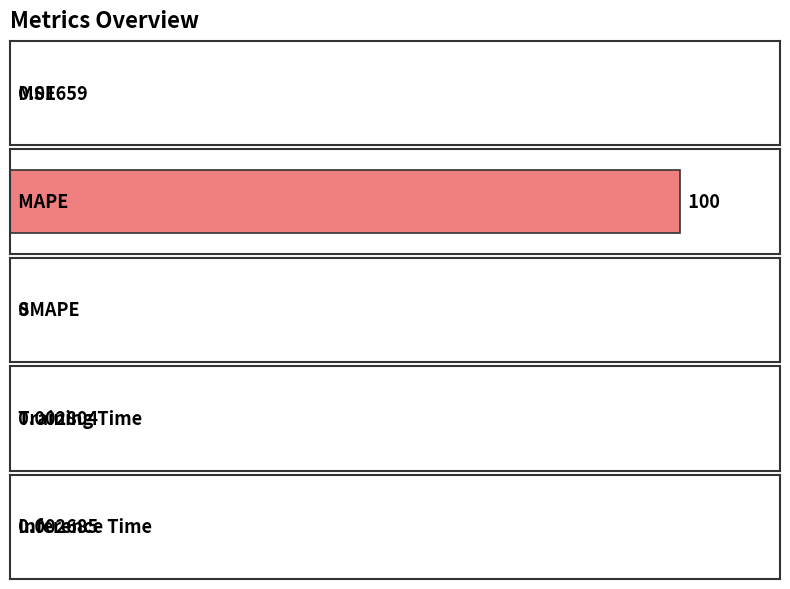

The chart shows a value of 100.0 at MAPE. True or false?

True